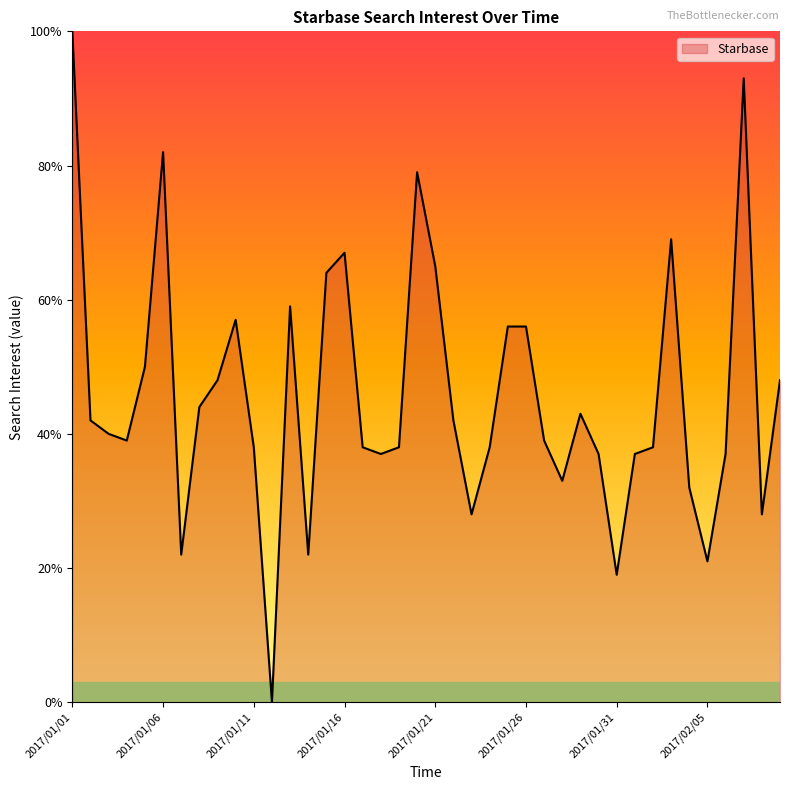

Does the chart have visible grid lines?

No